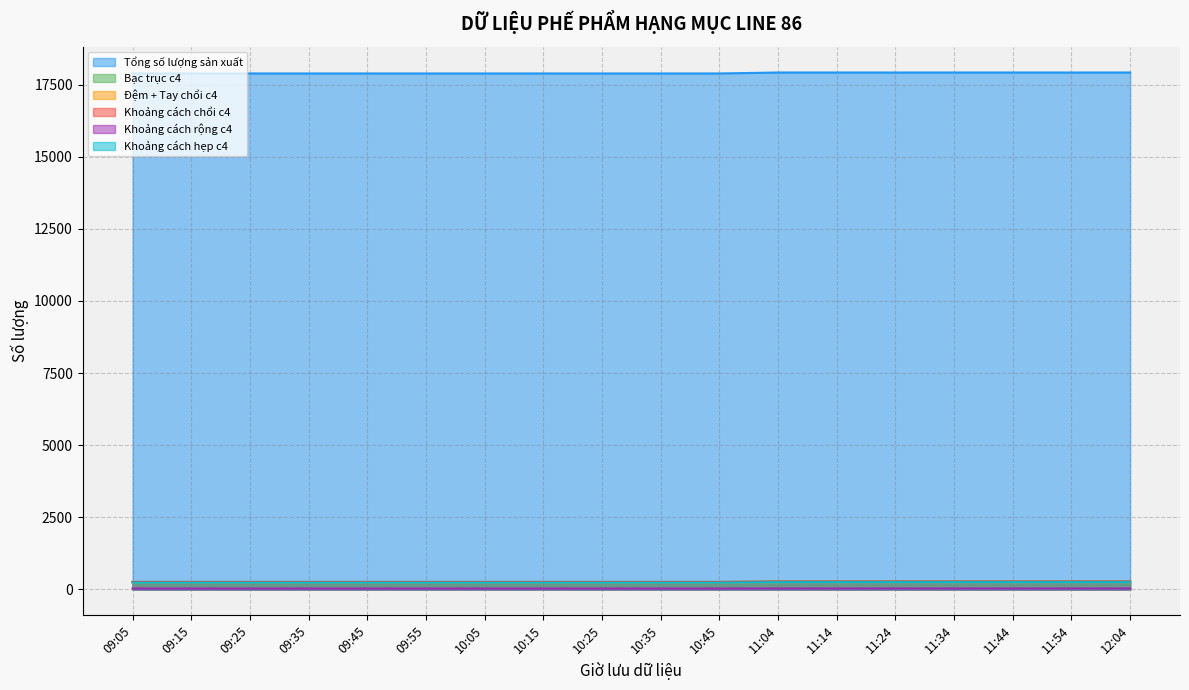

Is the value of Khoảng cách chổi c4 at 11:44 greater than the value of Tổng số lượng sản xuất at 11:04?

No